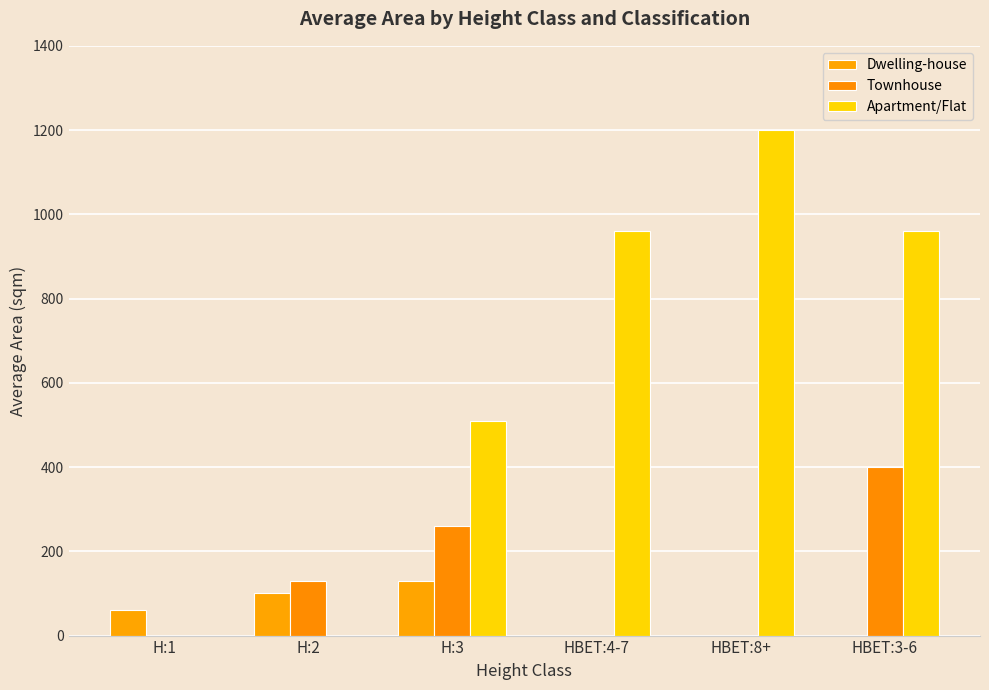

At how many categories does at least one series exceed 341?

4